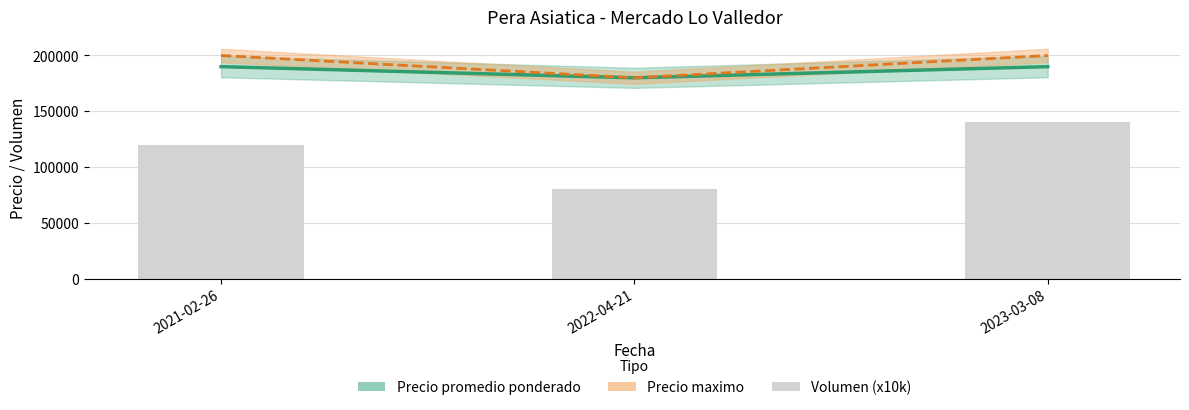

Reading right to left, transcribe all the data shown in this chart.

Precio promedio ponderado: 2023-03-08=190000	2022-04-21=180000	2021-02-26=190000
Precio maximo: 2023-03-08=200000	2022-04-21=180000	2021-02-26=200000
Volumen (x10k): 2023-03-08=140000	2022-04-21=80000	2021-02-26=120000